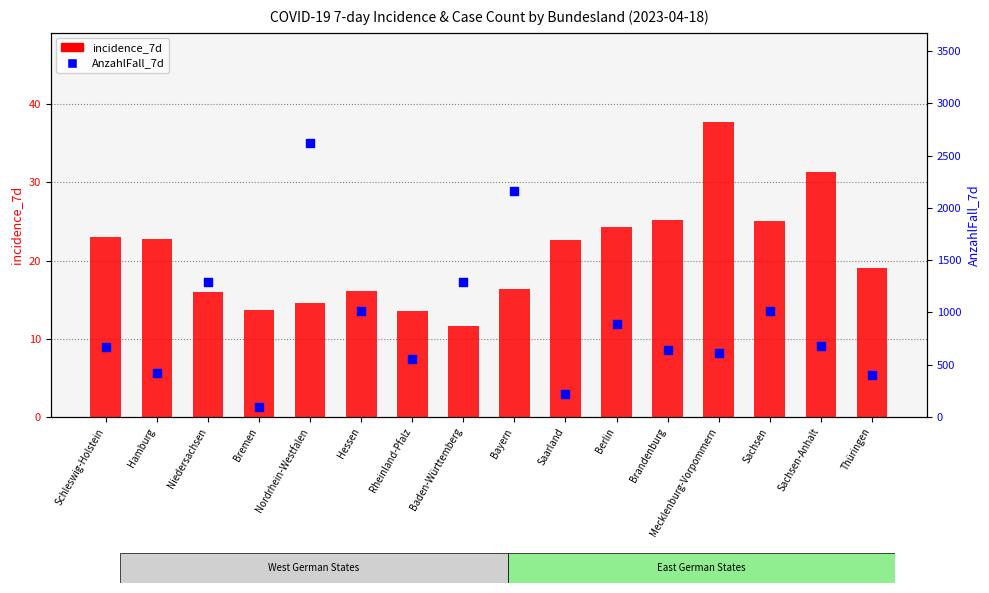

At which category is the sum across all series the highest?

Nordrhein-Westfalen